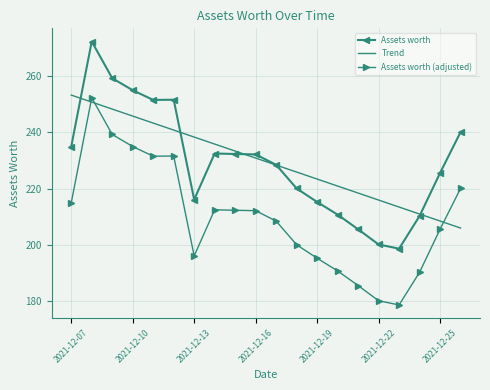

What is the minimum value shown in the chart?

178.7